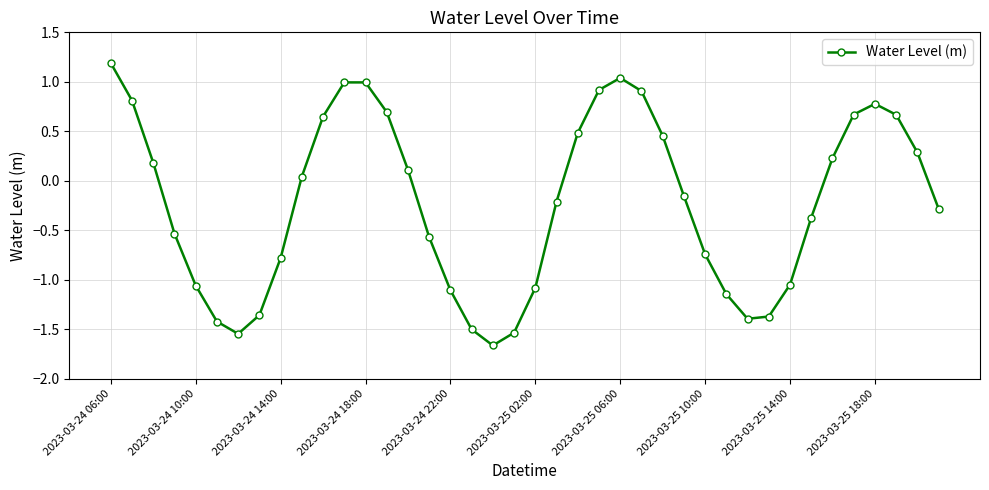

What is the value of the 26th point from the left?

0.9